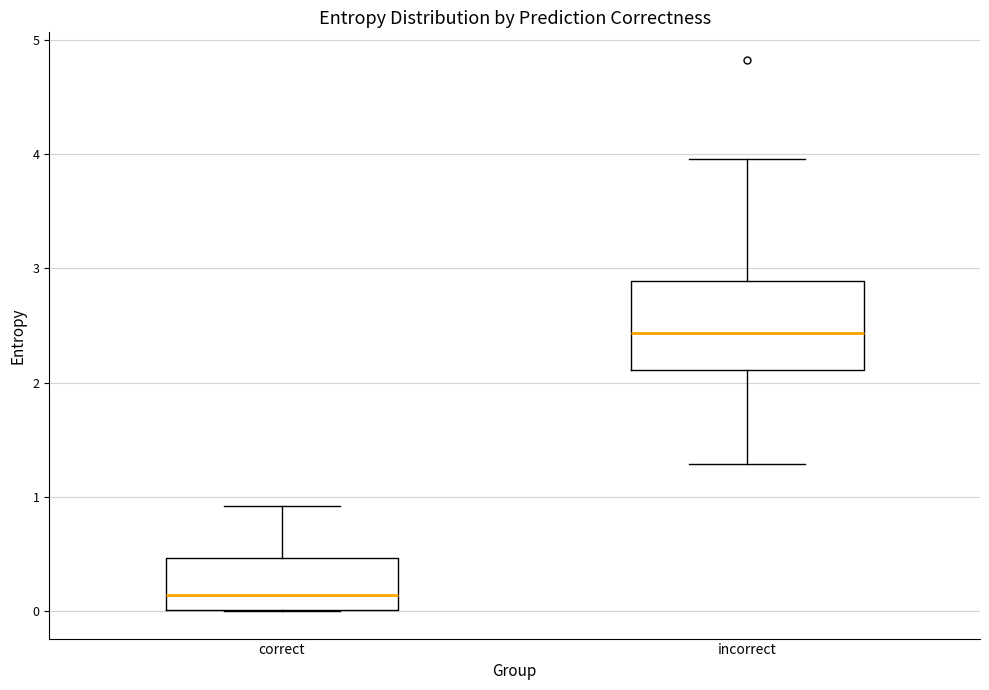

Reading left to right, transcribe this box plot: for each box, give where its median line is, the range the box spans, and where its two whiskers end, as read against the y-axis. The values are not printed on the chart, so give them approximately, as read against the axis.

correct: median 0.1, box 0.0 to 0.5, whiskers 0.0 to 0.9
incorrect: median 2.4, box 2.1 to 2.9, whiskers 1.3 to 4.0